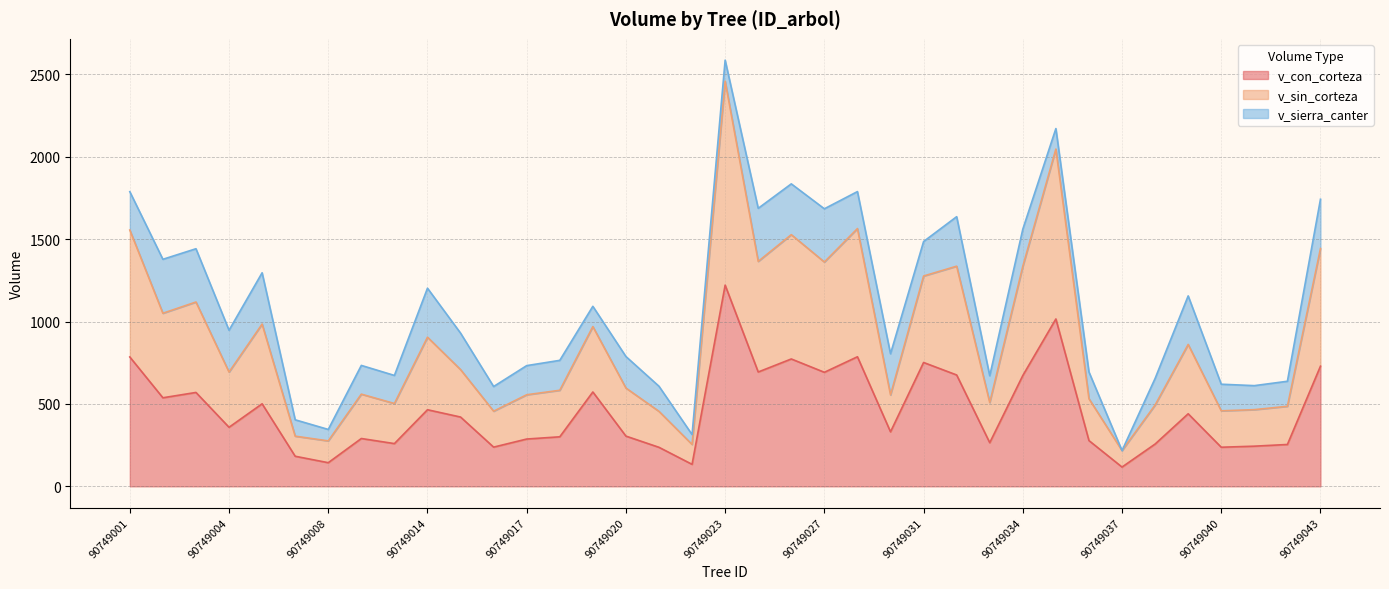

The v_con_corteza series shows 214.5 at 90749043. True or false?

False